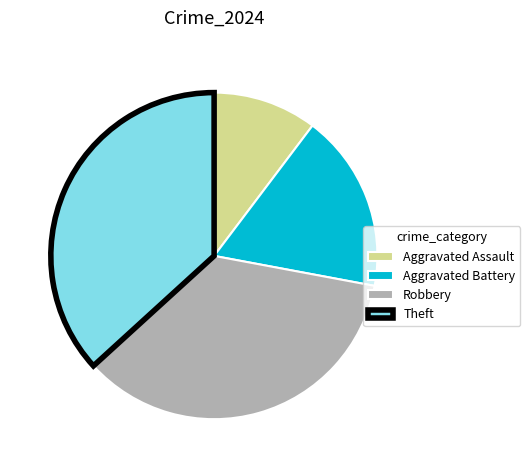

Combined, do Theft and Robbery account for over 50%?

Yes